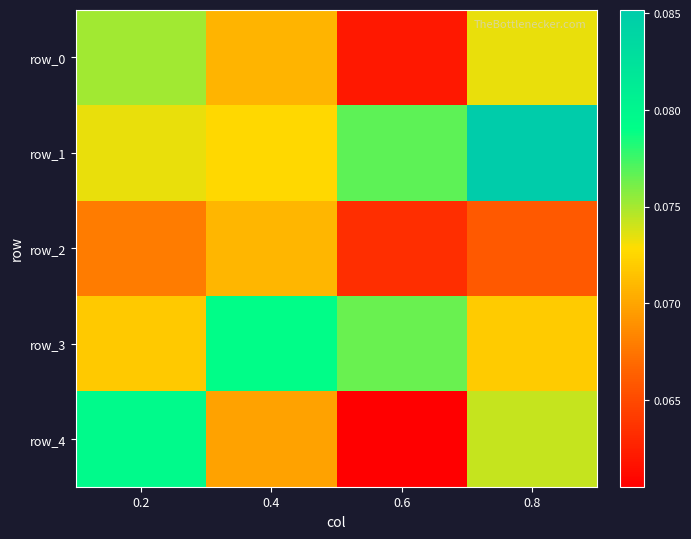

At which label is row_2 closest to 0?

0.6